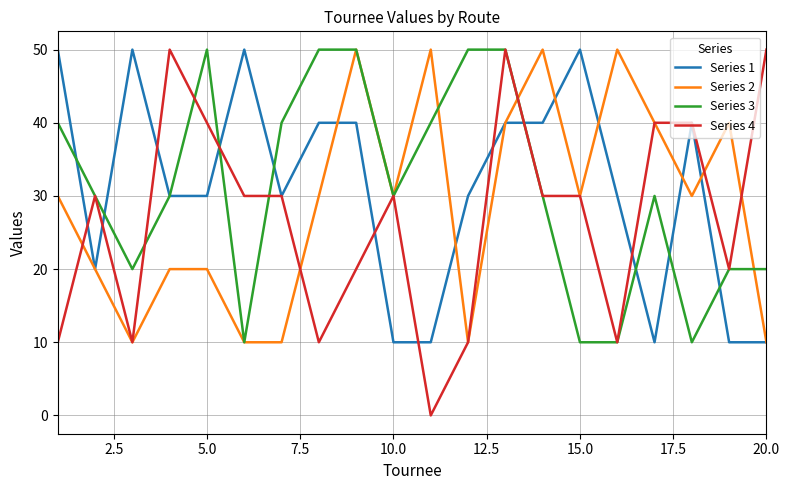

Count the number of data series in this chart.

4